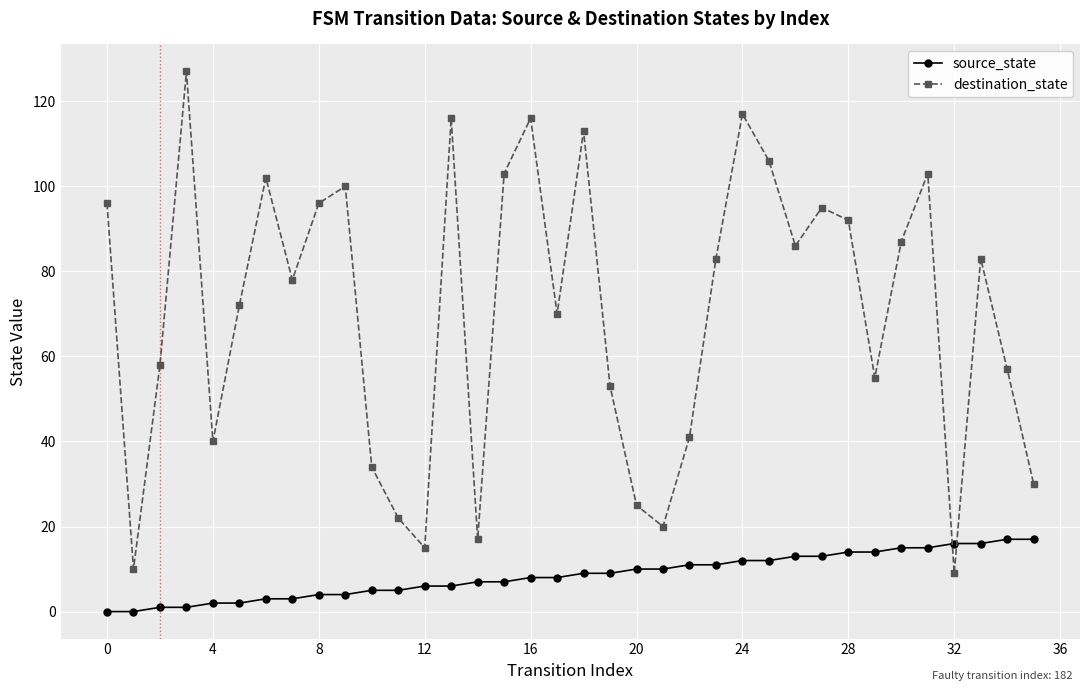

What is the average value of the destination_state series?

70